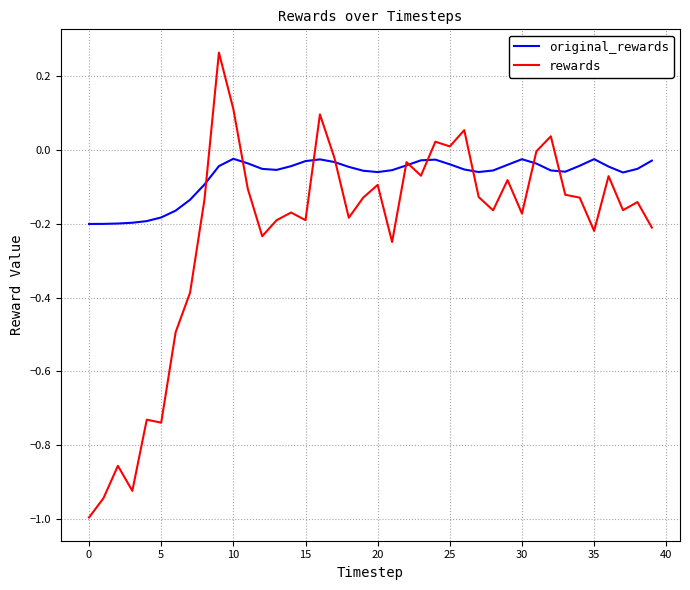

Which series has the largest total across all categories?

original_rewards